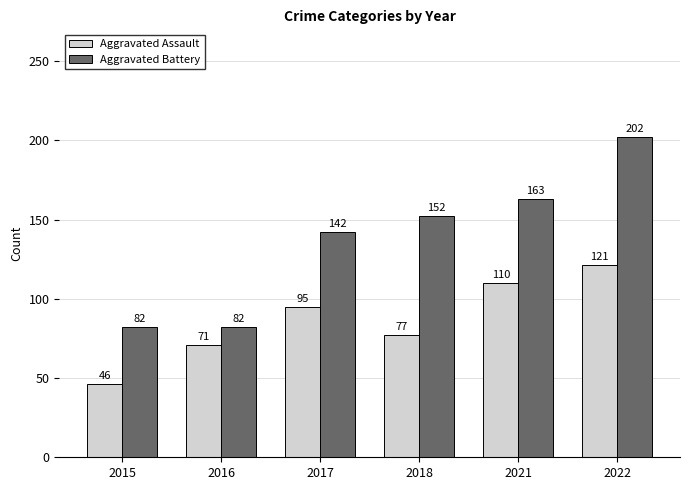

List the series in order of their overall mean, highest first.

Aggravated Battery, Aggravated Assault